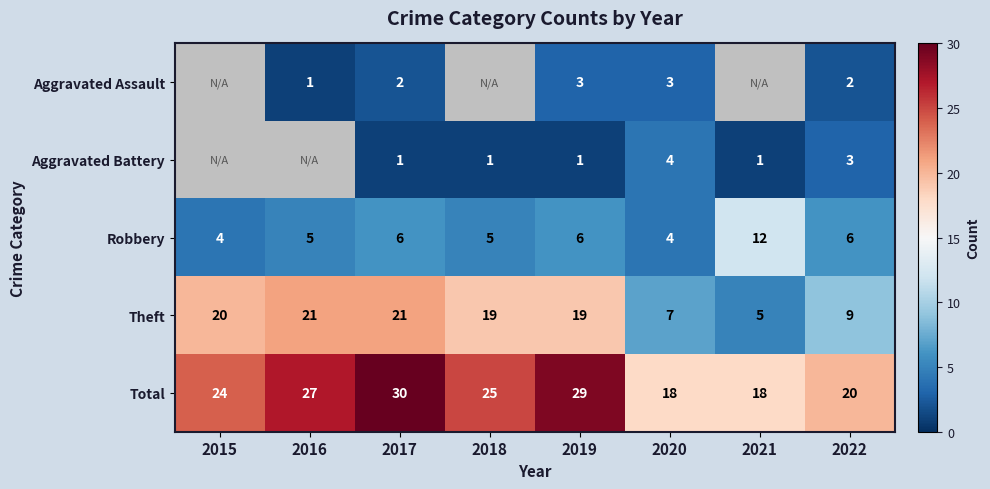

Which category has the lowest value across all series?

2016